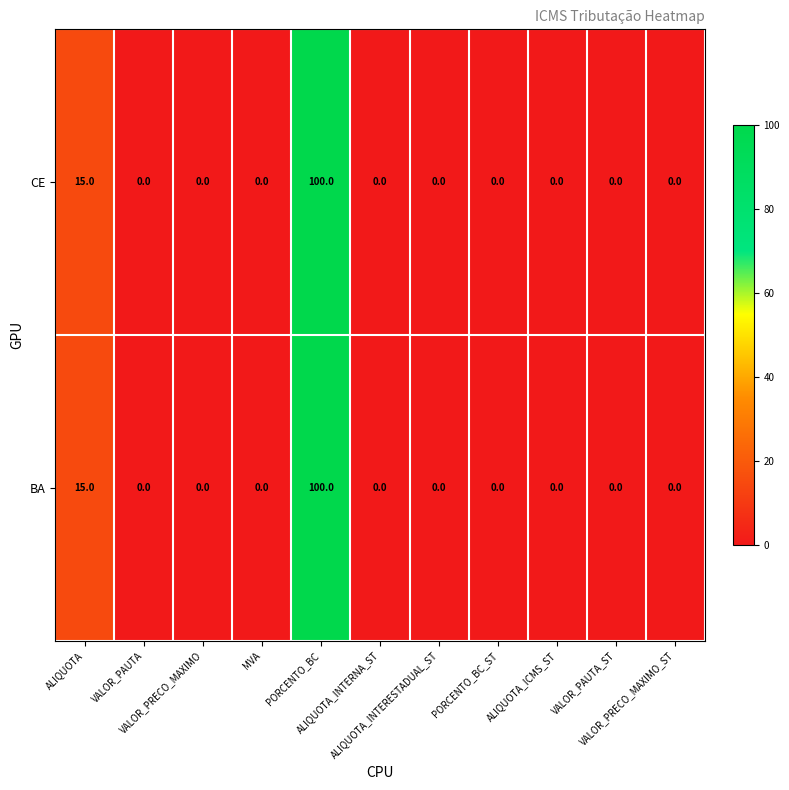

How many series are shown in this chart?

2